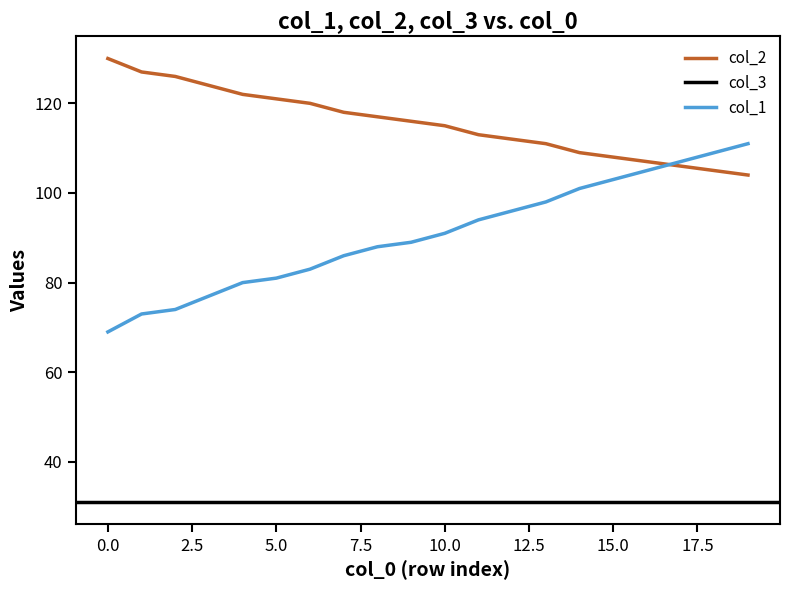

The col_2 series shows 112 at 12. True or false?

True